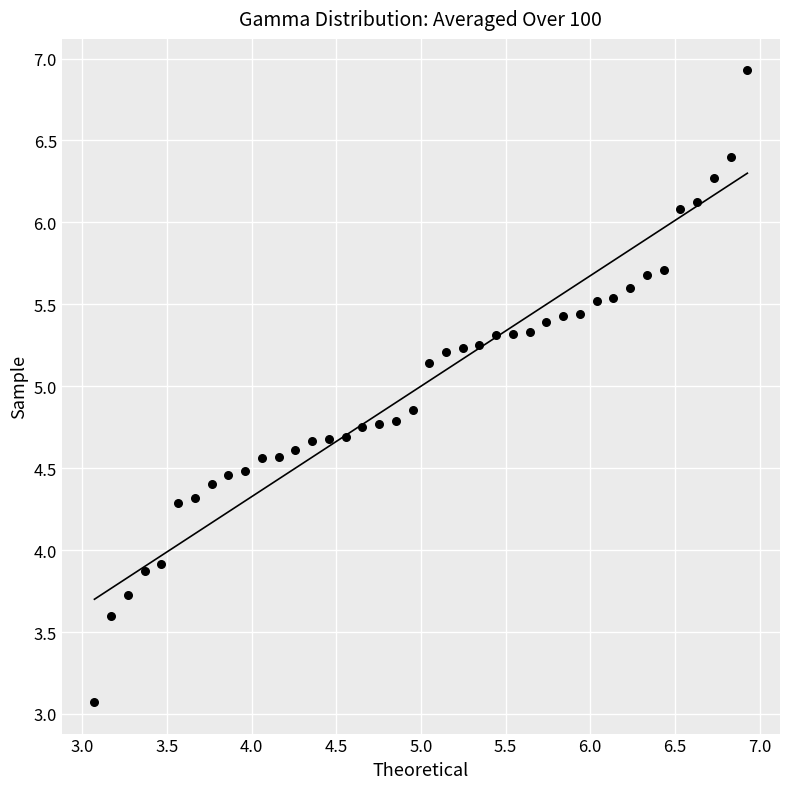

What is the range of X values (max minus min)?

3.9